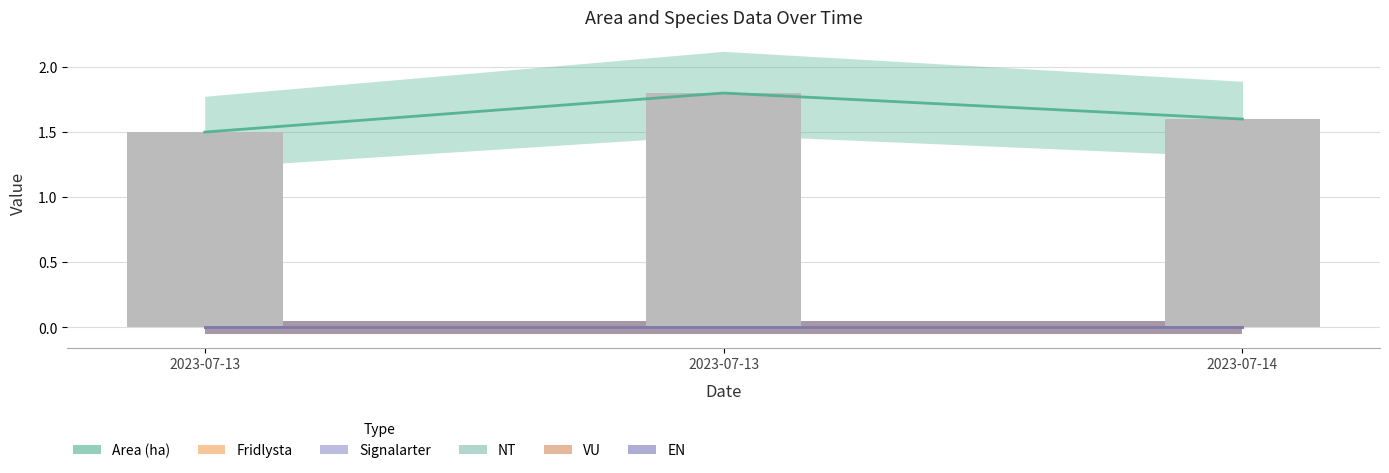

Which has a higher value, 2023-07-14 or 2023-07-13?

2023-07-13